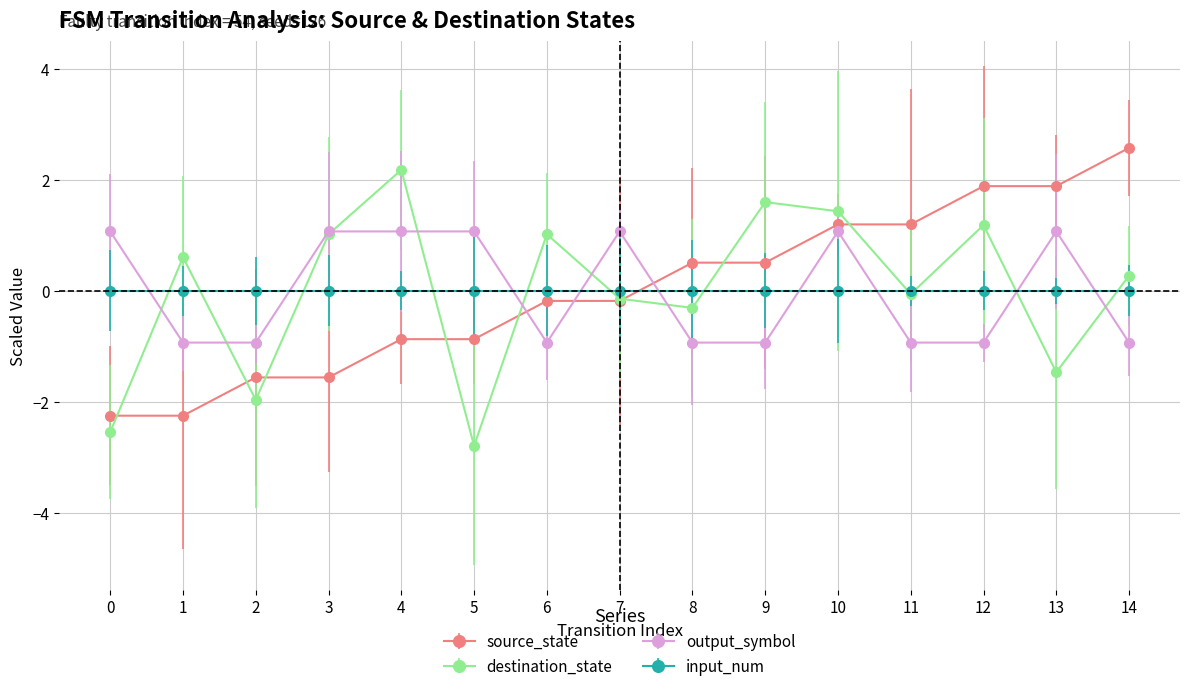

Between 1 and 11, which series saw the biggest shift?

source_state